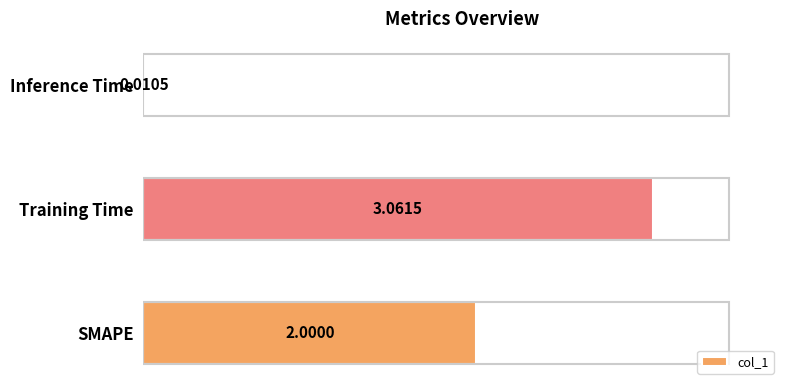

At which label is the value closest to 1?

Inference Time